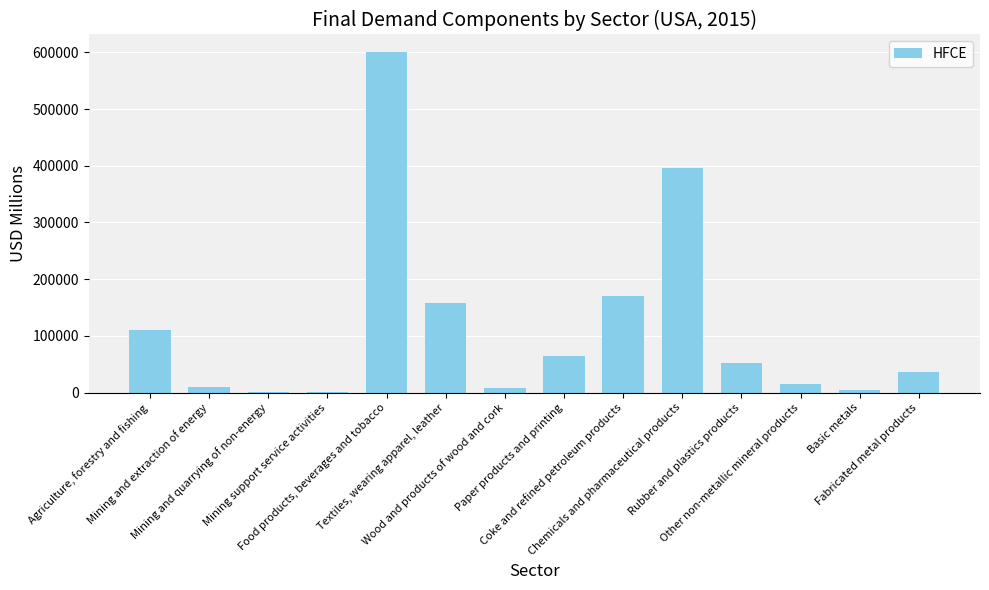

What is the sum of the values at Wood and products of wood and cork and Paper products and printing?

71839.2